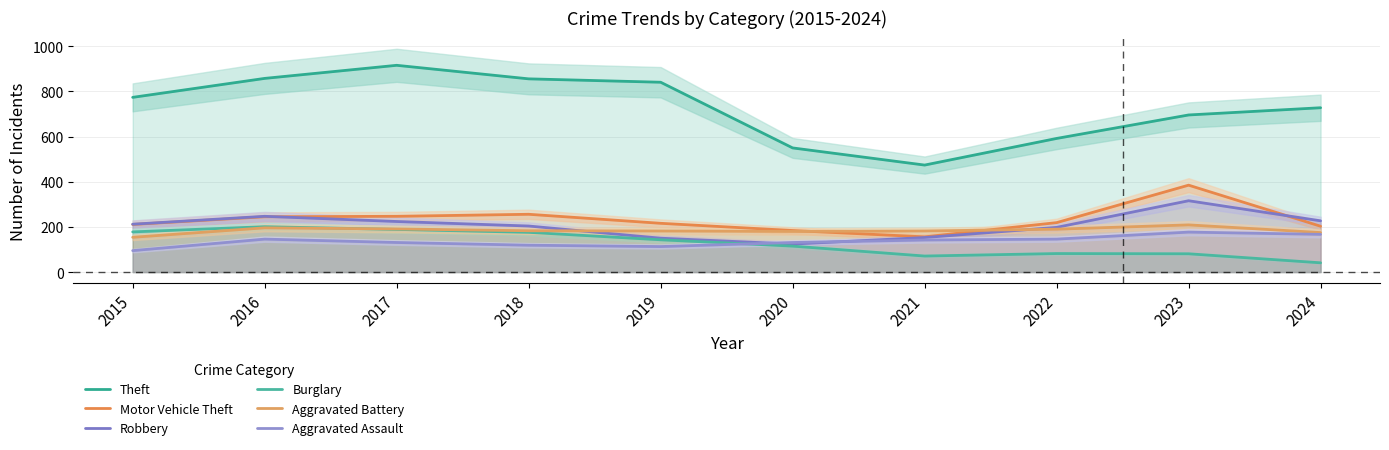

At how many categories does at least one series exceed 582?

8